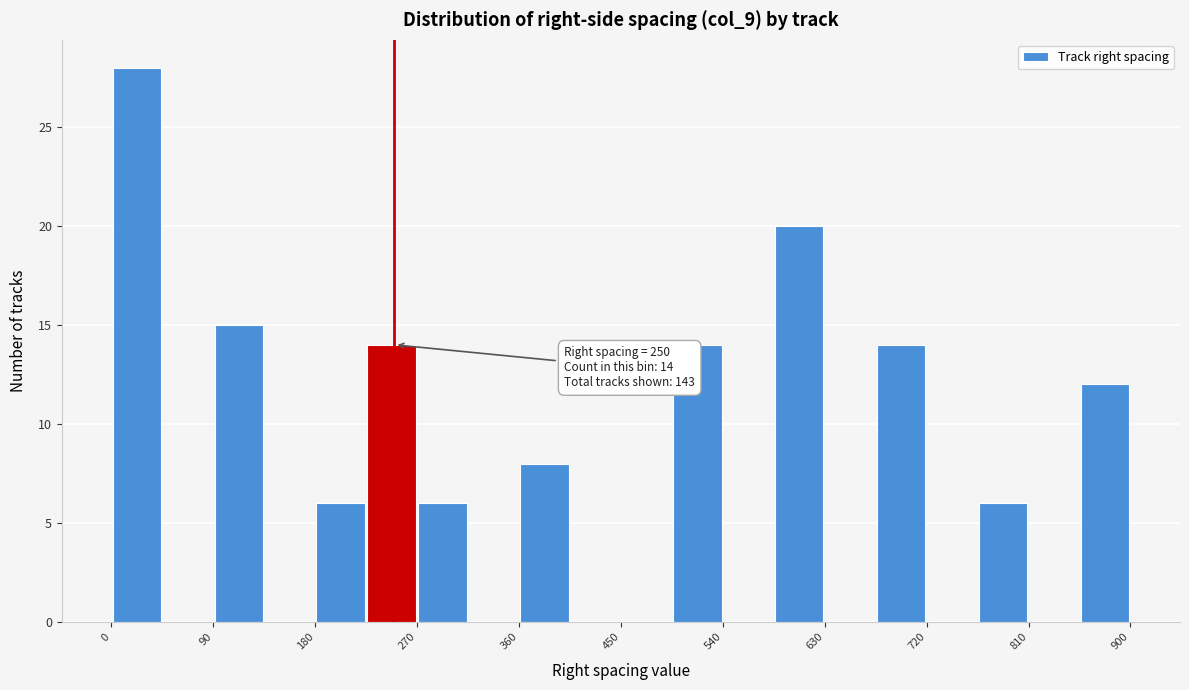

Over which range of the x-axis is the bar tallest?

0 to 45